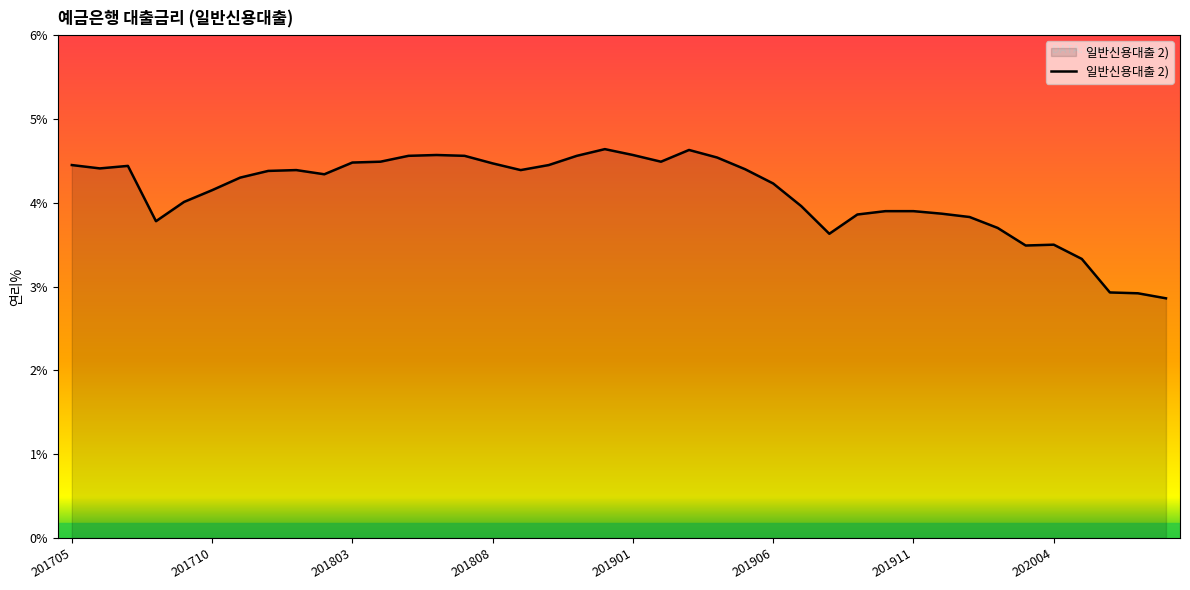

What is the greatest value displayed?

4.6